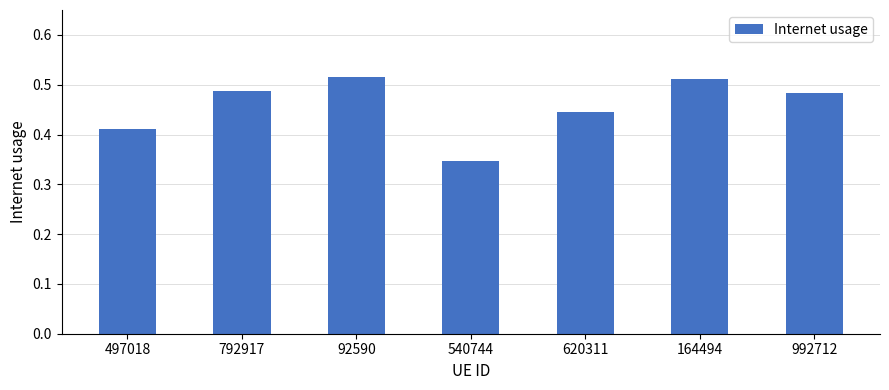

What is the sum of the values at 792917 and 540744?

0.8